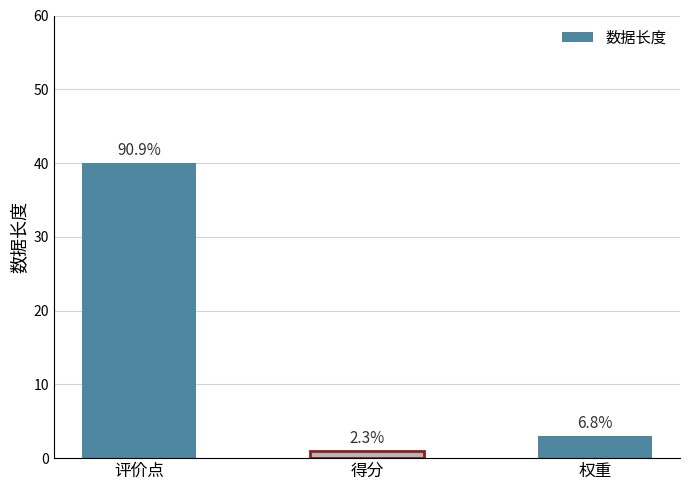

What is the difference between the maximum and minimum values?

39